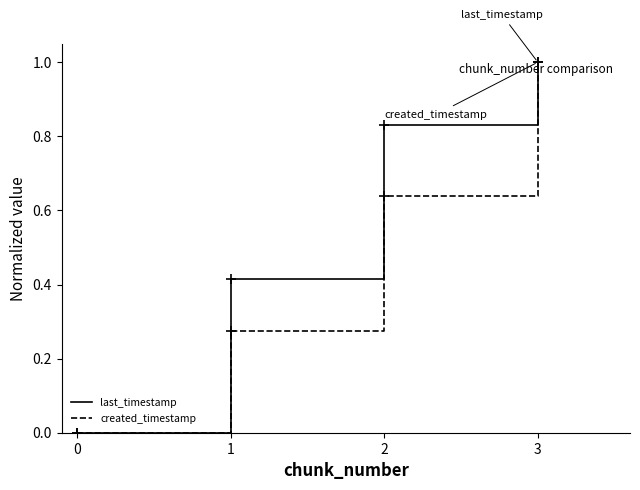

Which series has the largest total across all categories?

last_timestamp